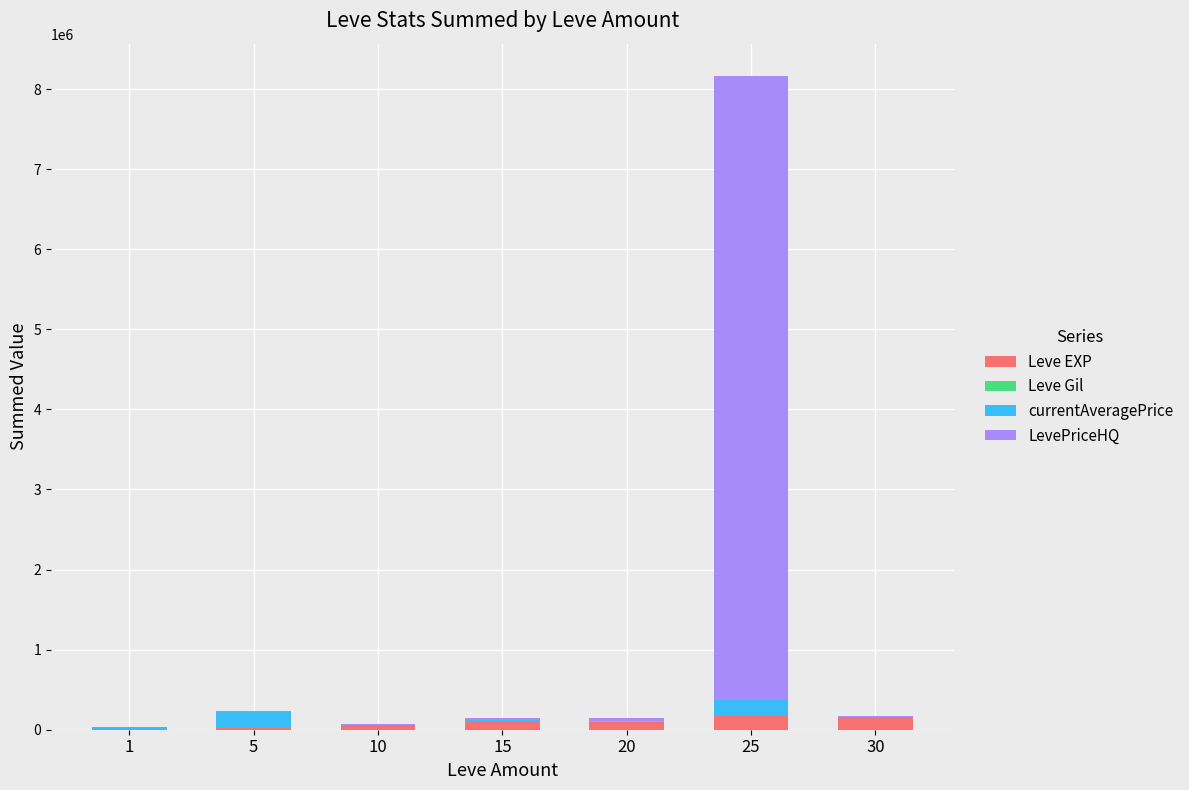

At which category is the sum across all series the highest?

25